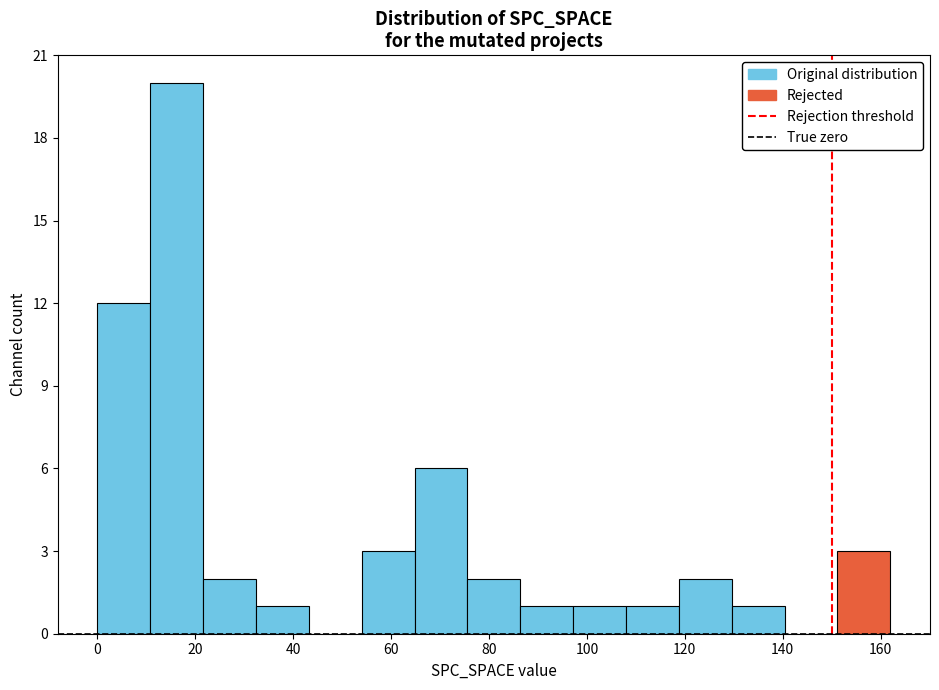

Over which range of the x-axis is the bar tallest?

10.8 to 21.6